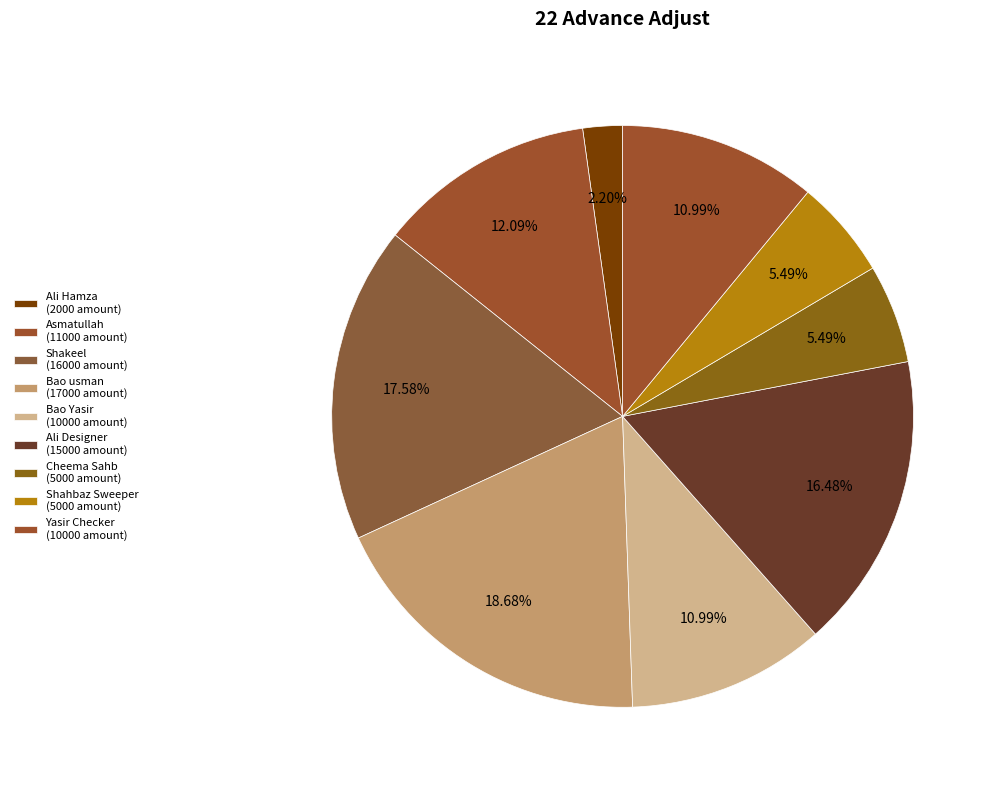

How many segments does this pie chart have?

9